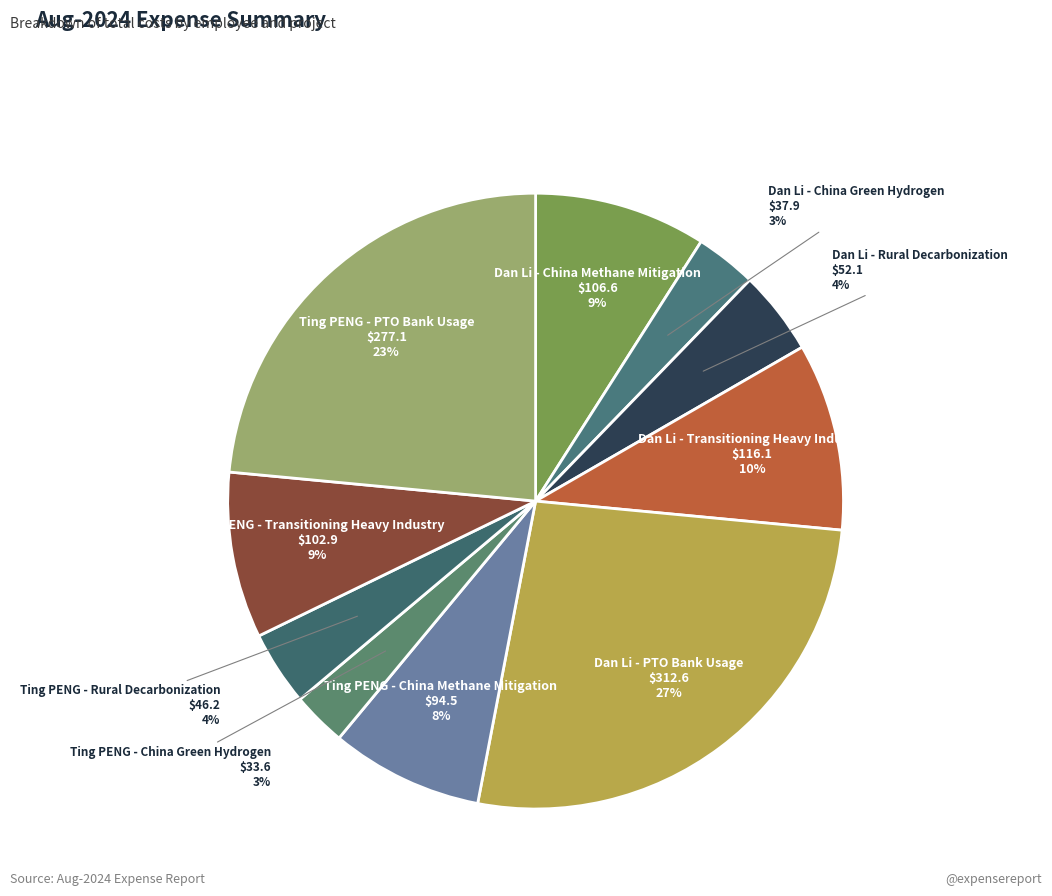

Is it true that Ting PENG - Rural Decarbonization is 4% of the pie?

True